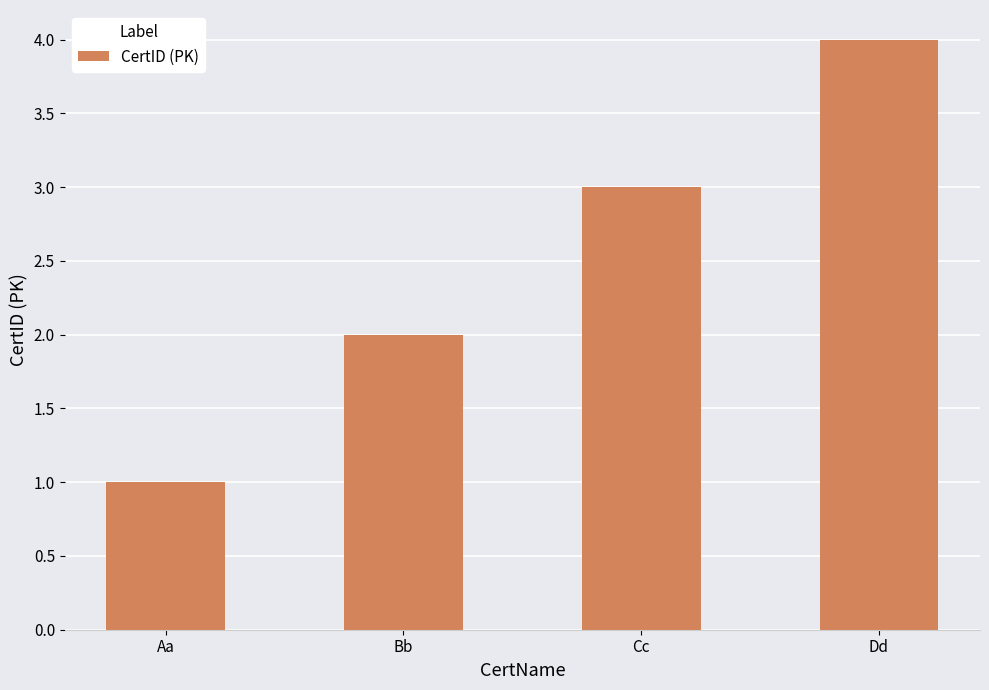

How many values are between 2 and 4?

3